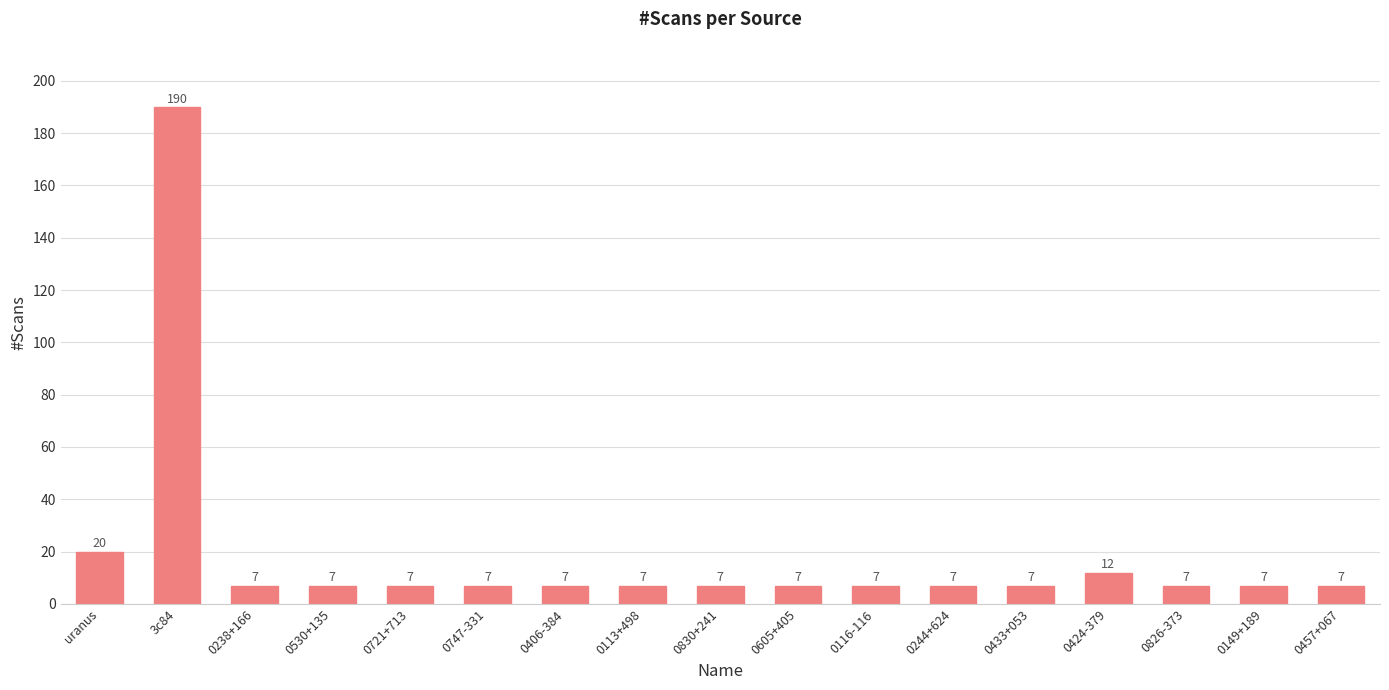

Approximately how many times larger is the value at 0530+135 compared to 0244+624?

1.0